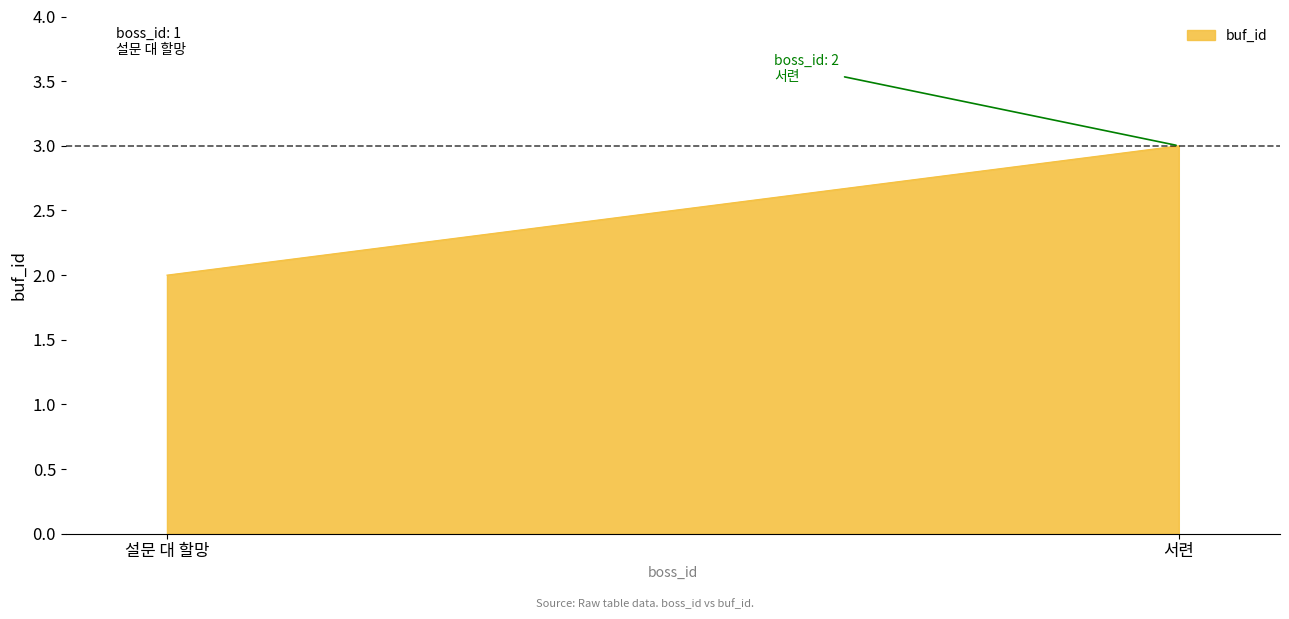

What is the sum of the values at 1 and 2?

5